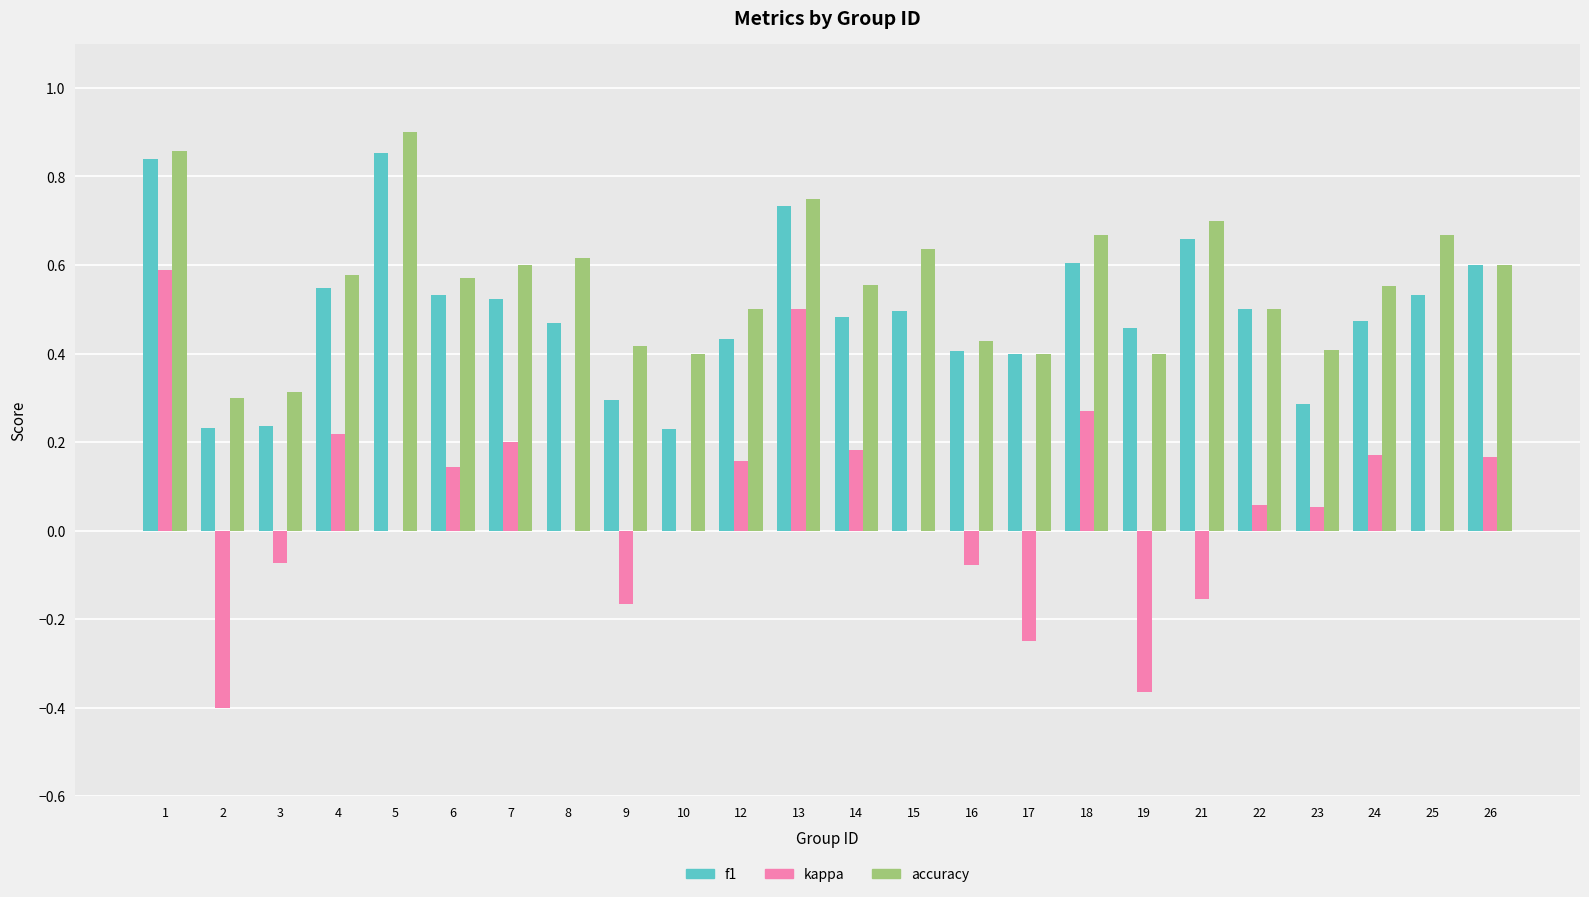

What are all the series names shown in the legend?

f1, kappa, accuracy